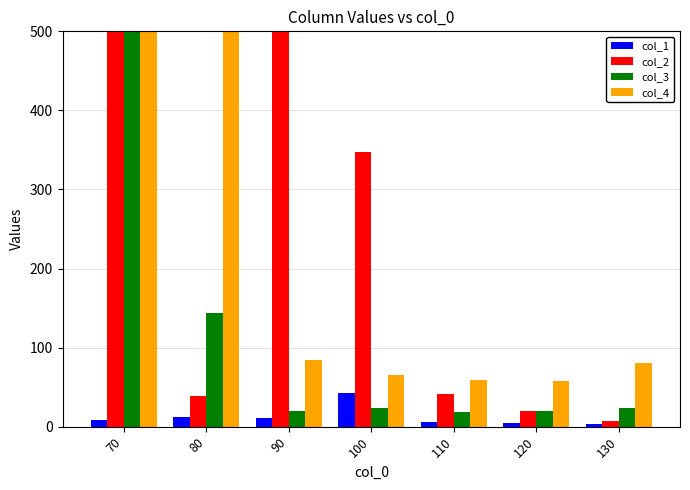

At how many categories does at least one series exceed 457?

3